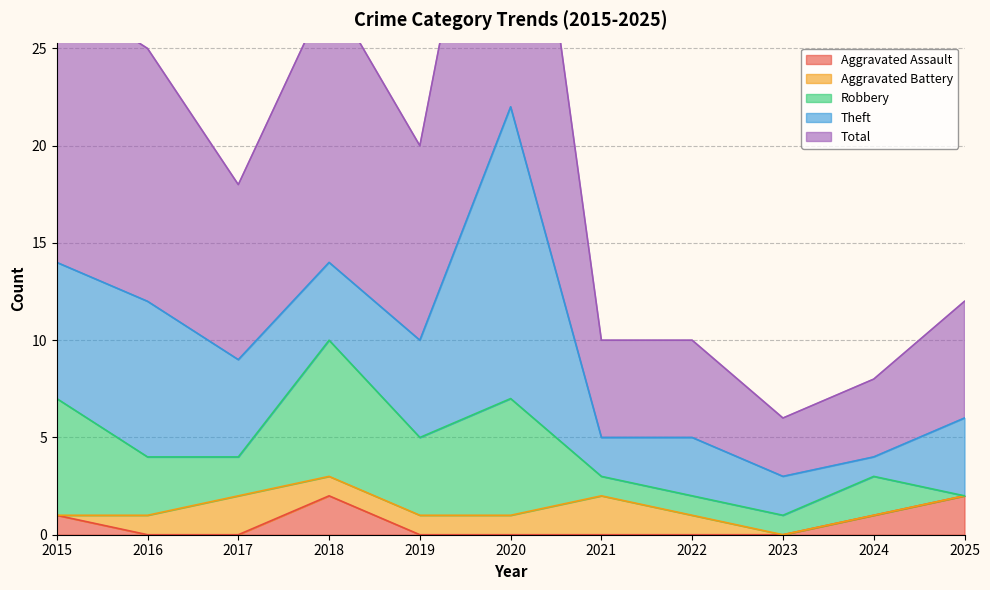

At which label does Aggravated Battery first exceed 1?

2017